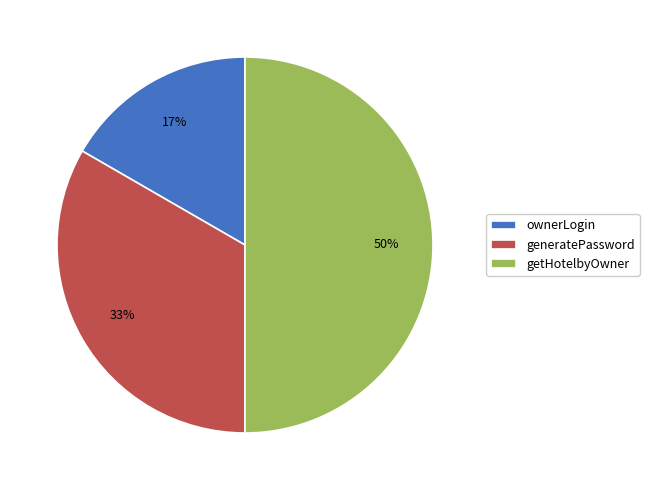

To the nearest percent, what is the difference between the largest and smallest slice percentages?

33%